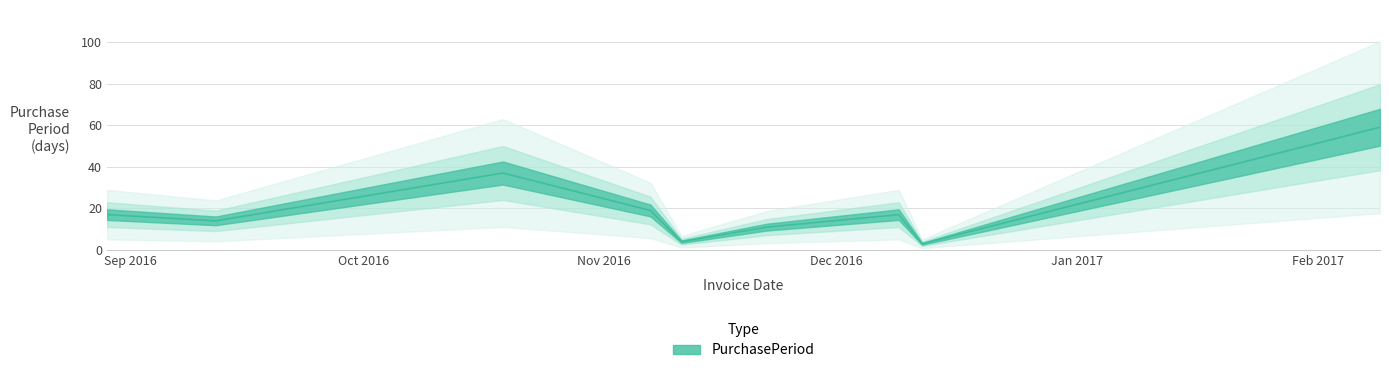

What is the approximate value at 2016-12-09?

17